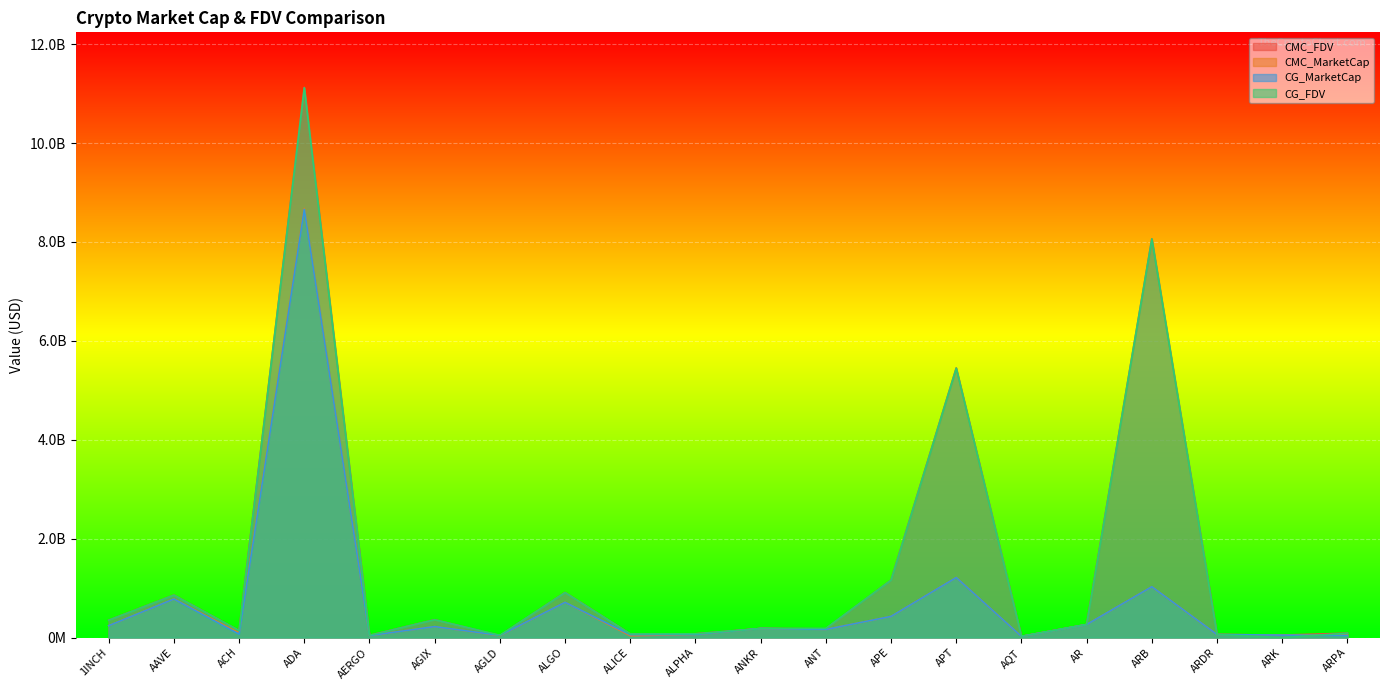

What is the average value of the CG_MarketCap series?

717366107.4